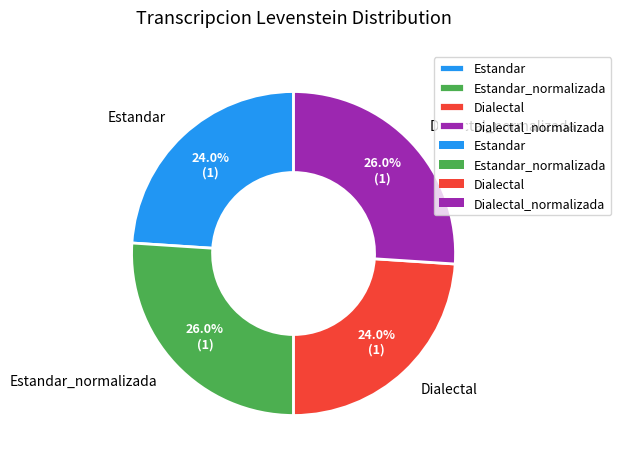

To the nearest percent, what is the difference between the largest and smallest slice percentages?

2%